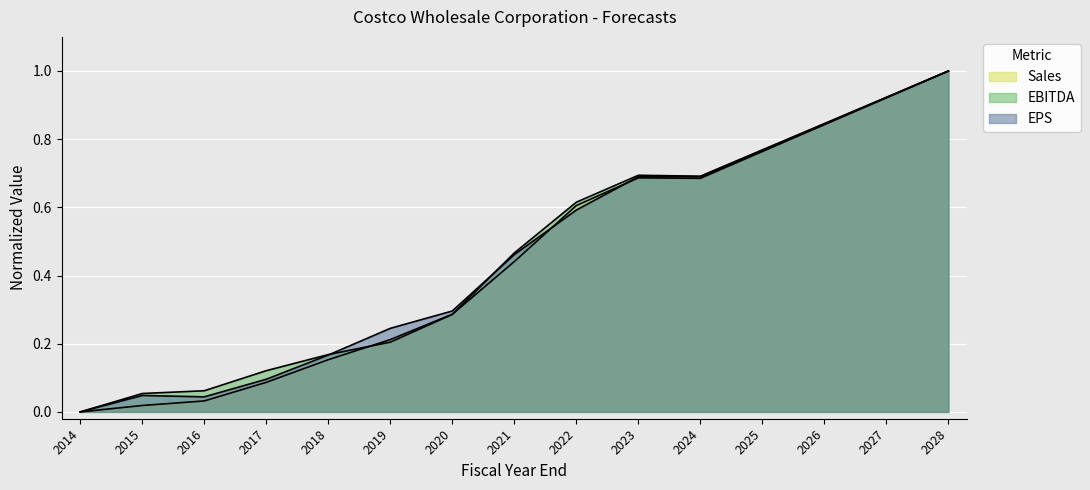

What is the value of the EBITDA point at the 3rd from the left?

0.1